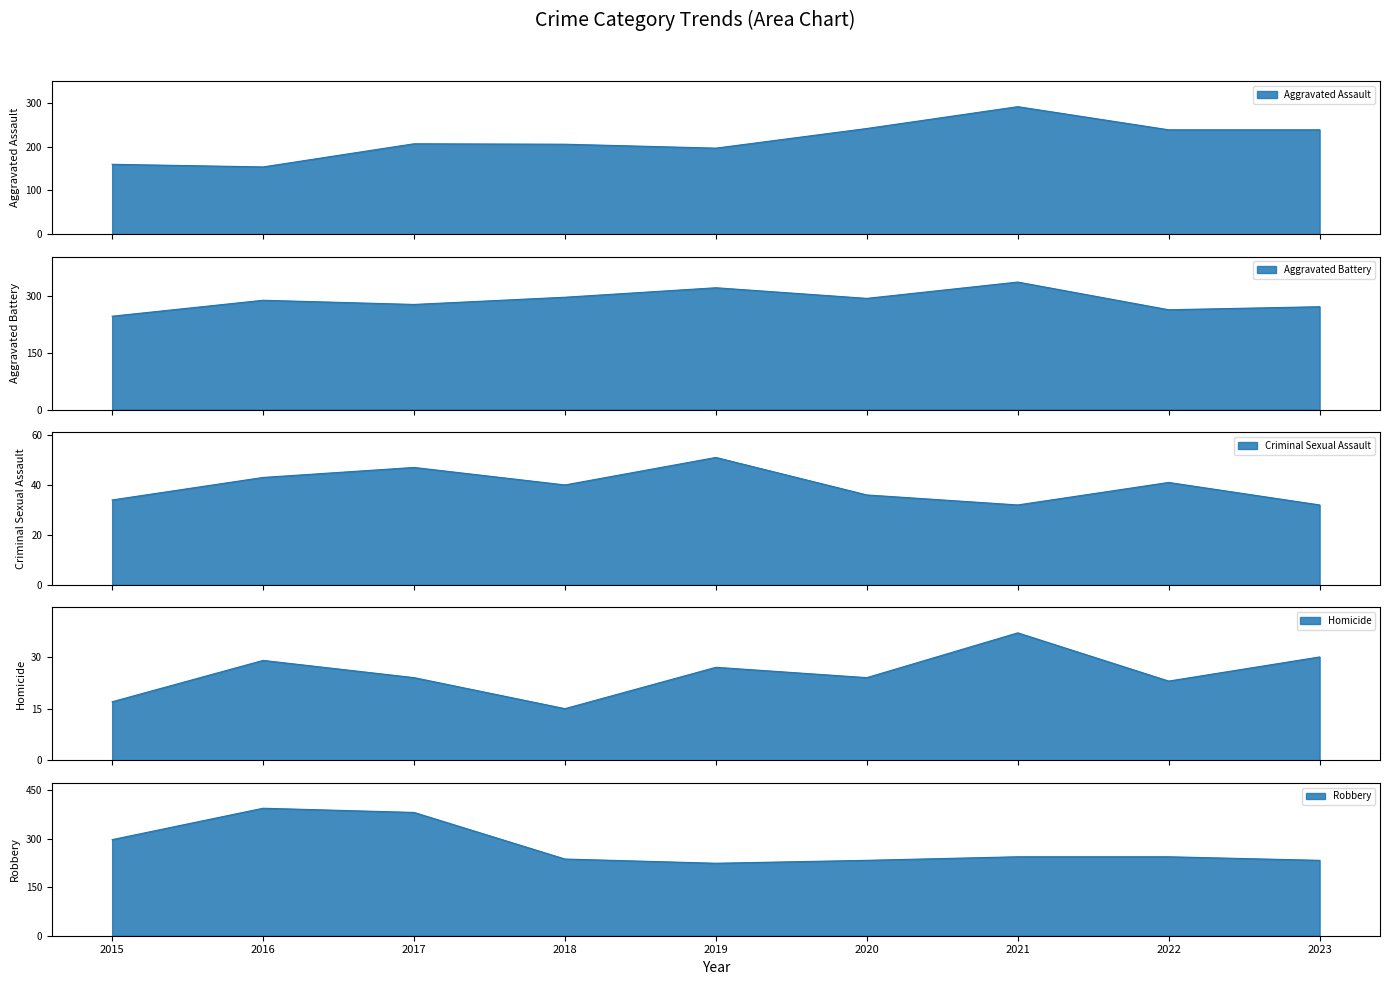

True or false: Homicide has more than 2 points higher than both neighbors.

True